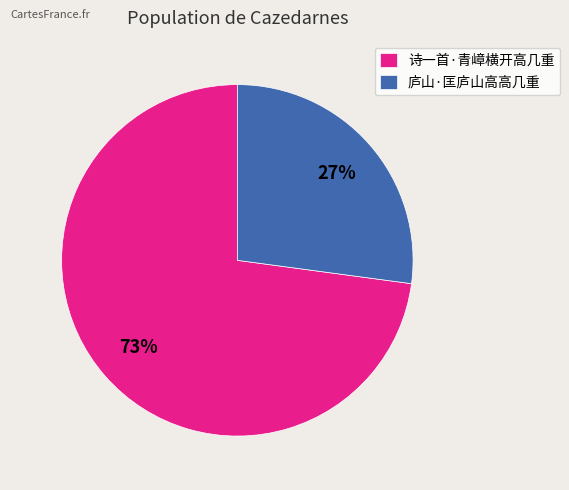

The 庐山·匡庐山高高几重 slice represents 27% of the pie. True or false?

True